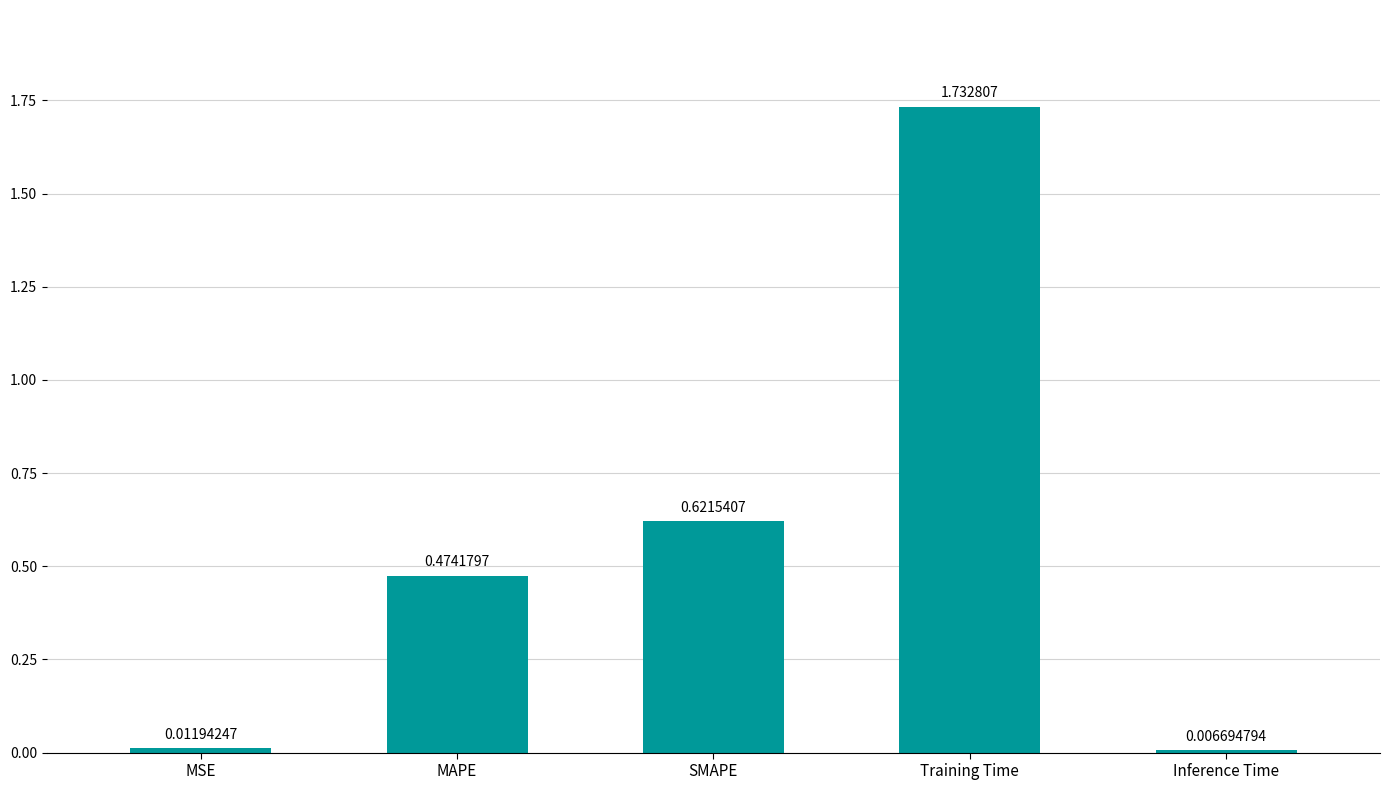

Which label corresponds to the smallest value in the chart?

Inference Time